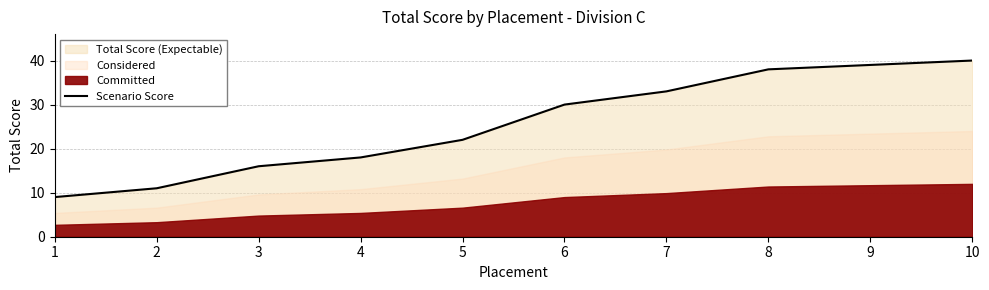

Where is the data nearest to the value 24?

5